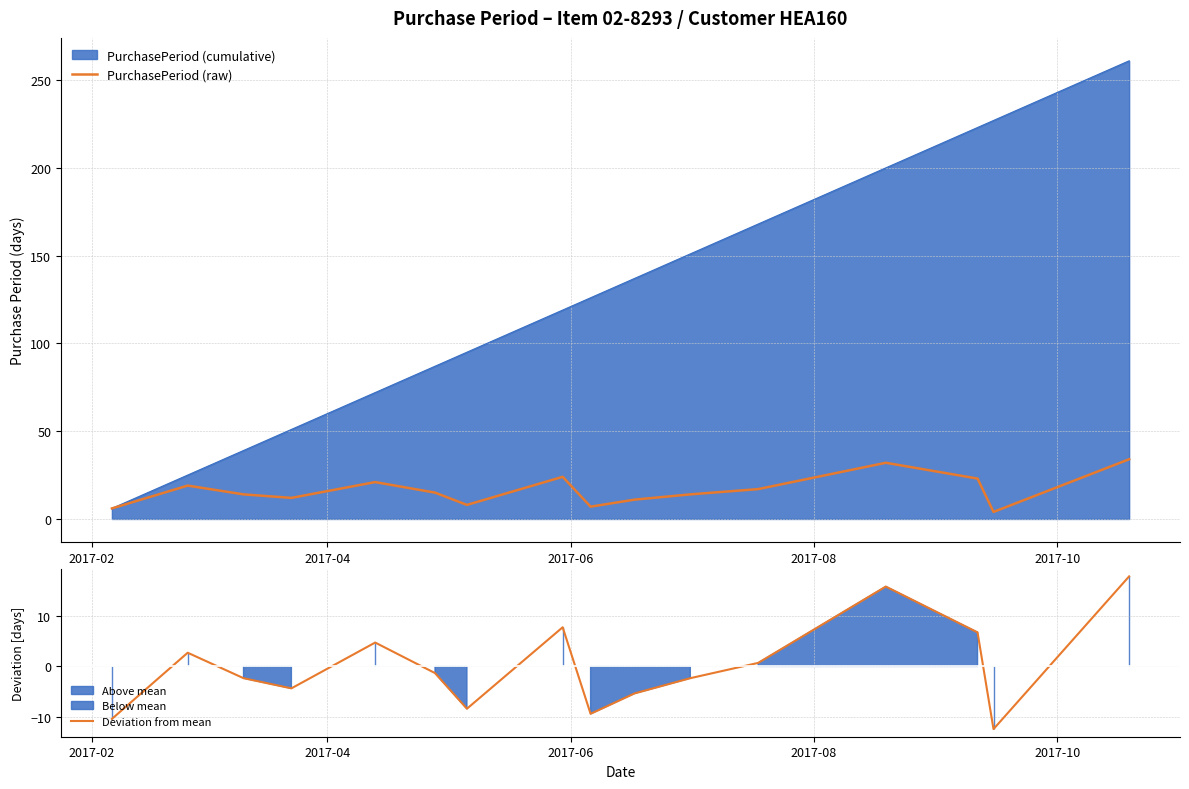

True or false: PurchasePeriod (raw) has a value of 3.8 at 11.

False